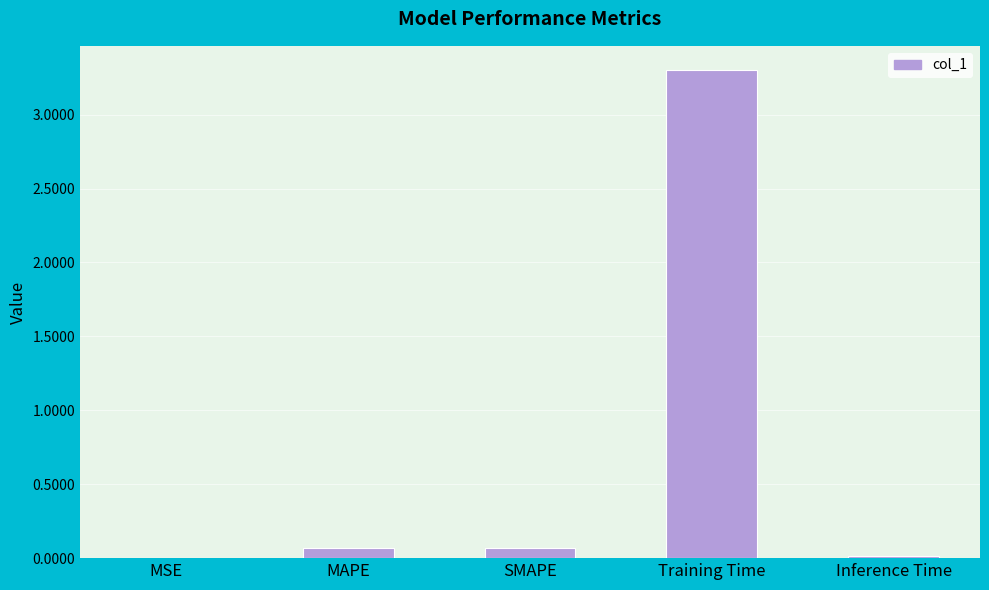

What value does the data have at Training Time?

3.3